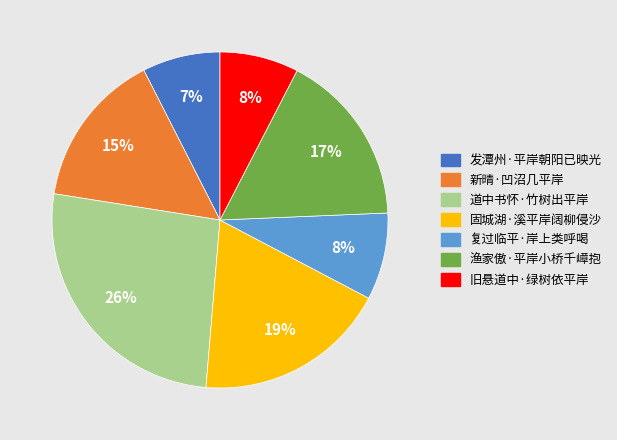

Between 发潭州·平岸朝阳已映光 and 复过临平·岸上类呼喝, which is larger?

复过临平·岸上类呼喝